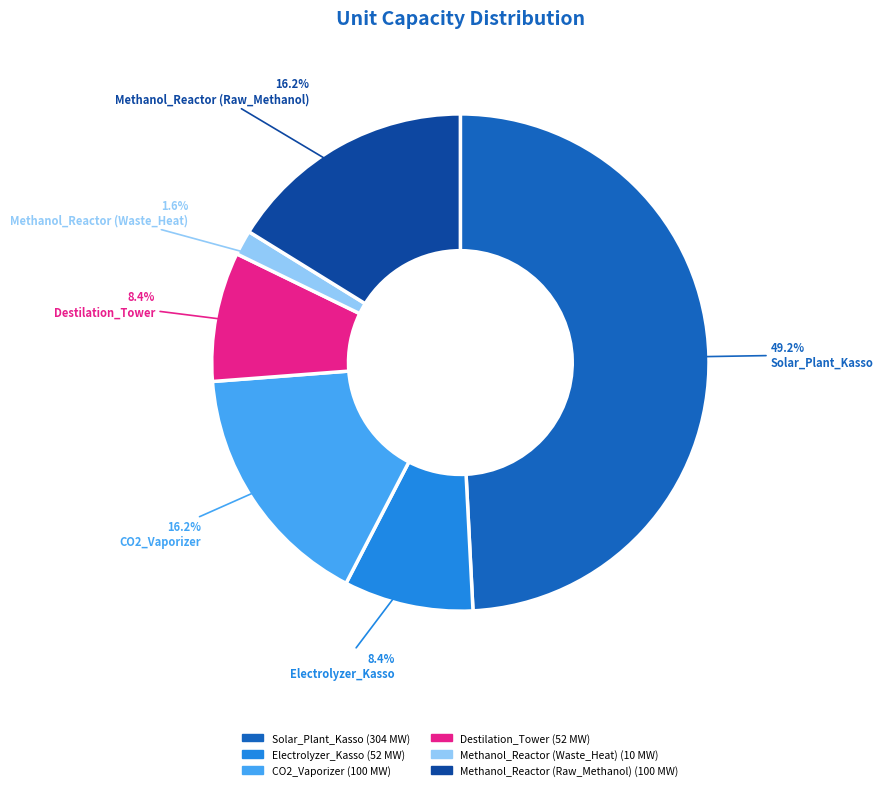

Combined, what portion of the pie is Solar_Plant_Kasso and Methanol_Reactor (Waste_Heat)?

50.8%